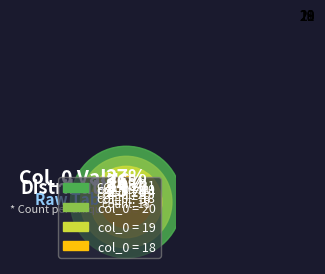

Does 20 represent more than half of the total?

No